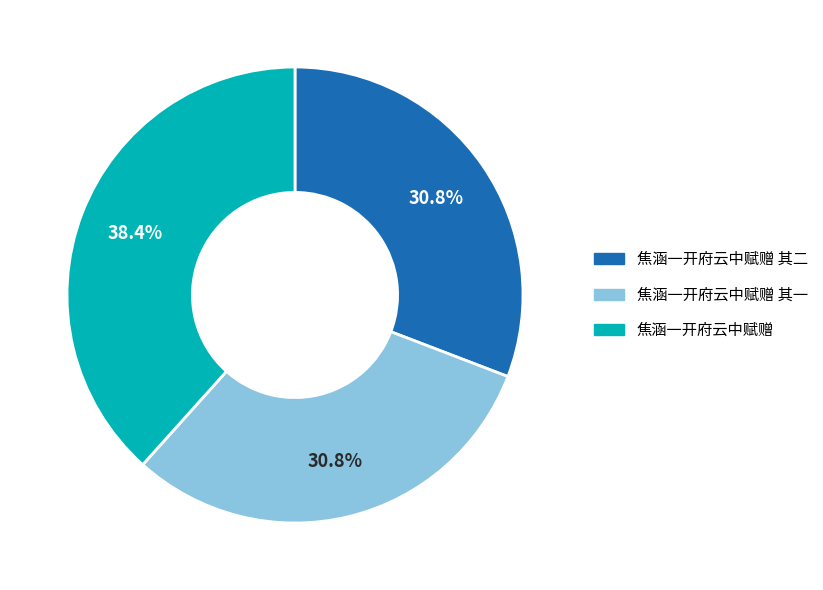

Does any single category account for the majority?

No